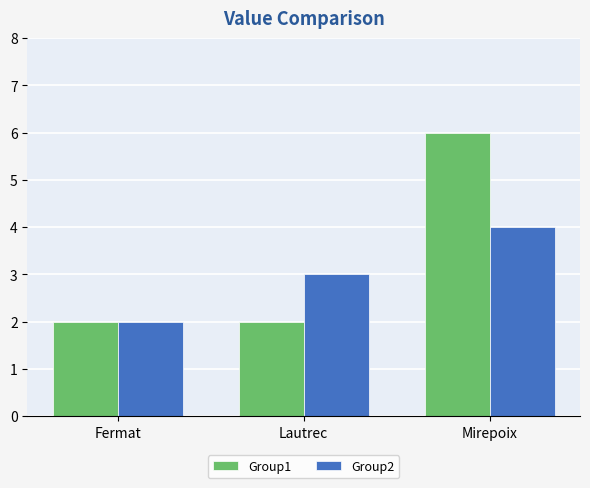

True or false: Group1 has a value of 2 at Fermat.

True